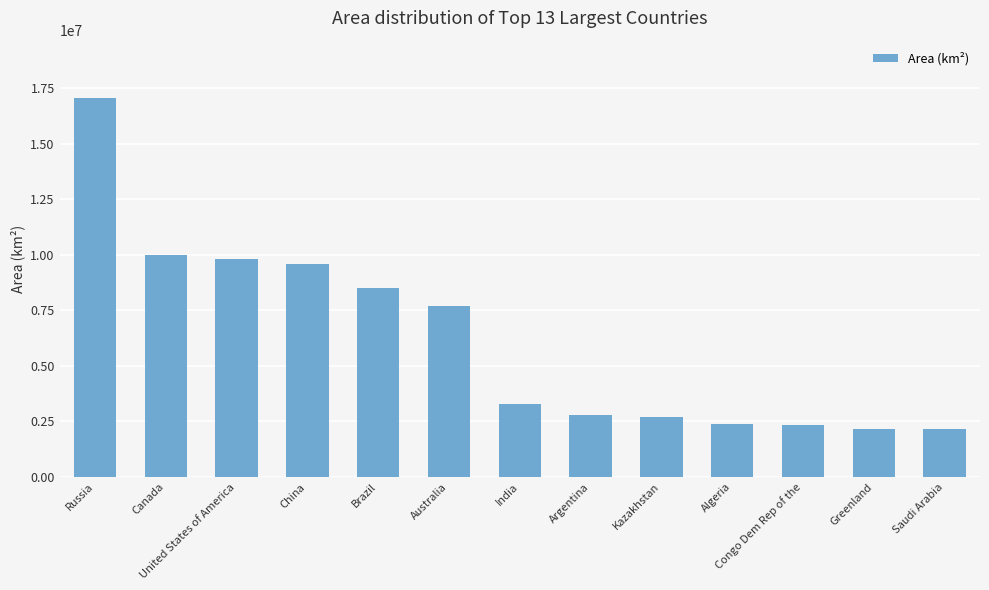

Approximately how many times larger is the value at Greenland compared to Kazakhstan?

0.8